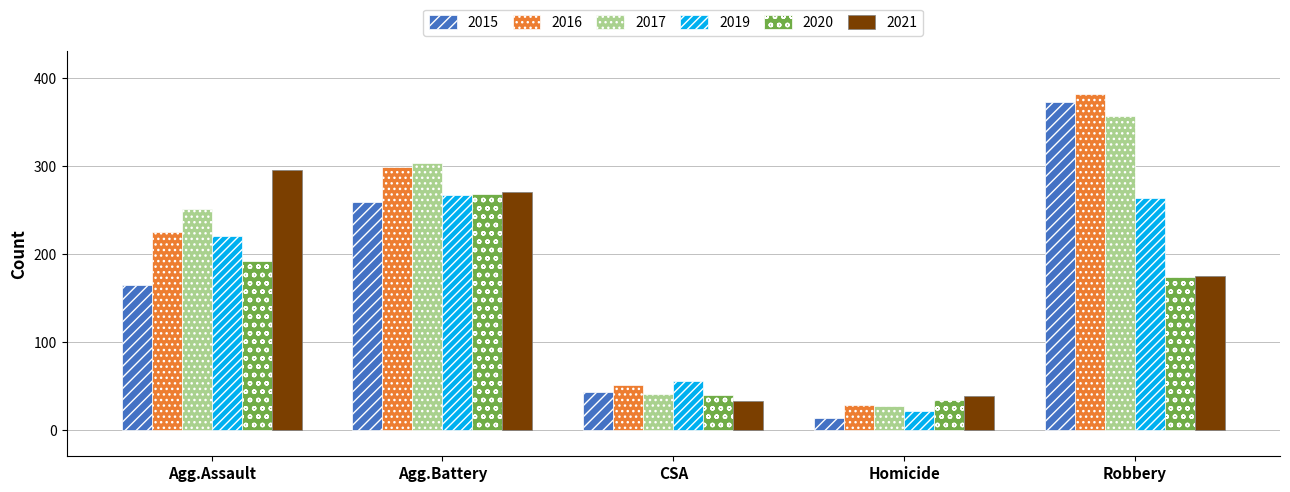

What is the minimum value shown in the chart?

13